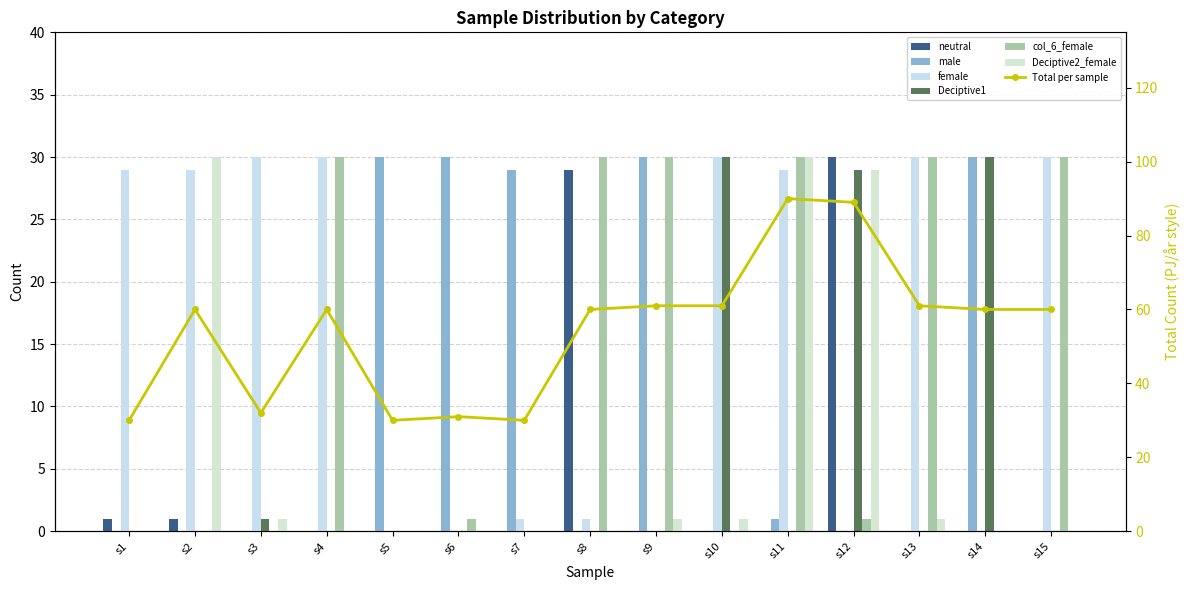

Reading left to right, what are all the values shown in this chart?

neutral: 1	1	0	0	0	0	0	29	0	0	0	30	0	0	0
male: 0	0	0	0	30	30	29	0	30	0	1	0	0	30	0
female: 29	29	30	30	0	0	1	1	0	30	29	0	30	0	30
Deciptive1: 0	0	1	0	0	0	0	0	0	30	0	29	0	30	0
col_6_female: 0	0	0	30	0	1	0	30	30	0	30	1	30	0	30
Deciptive2_female: 0	30	1	0	0	0	0	0	1	1	30	29	1	0	0